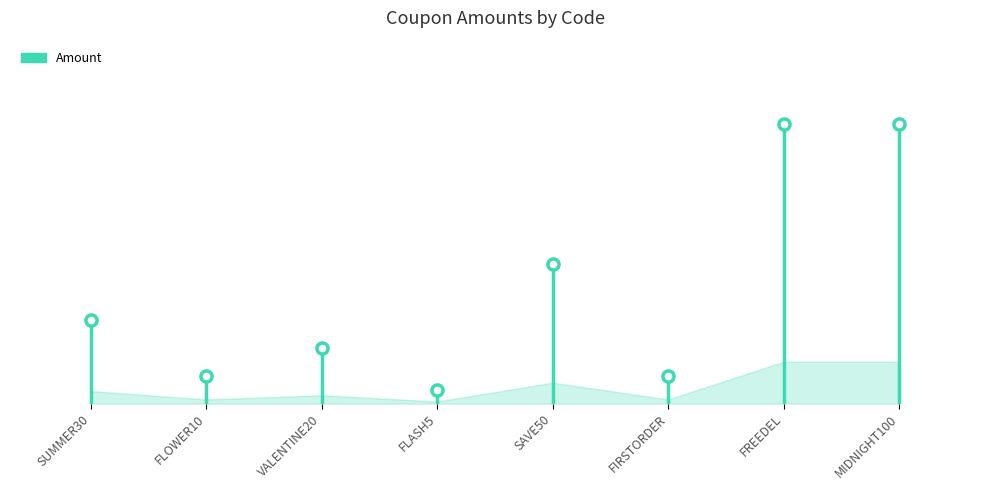

What is the maximum value shown in the chart?

100